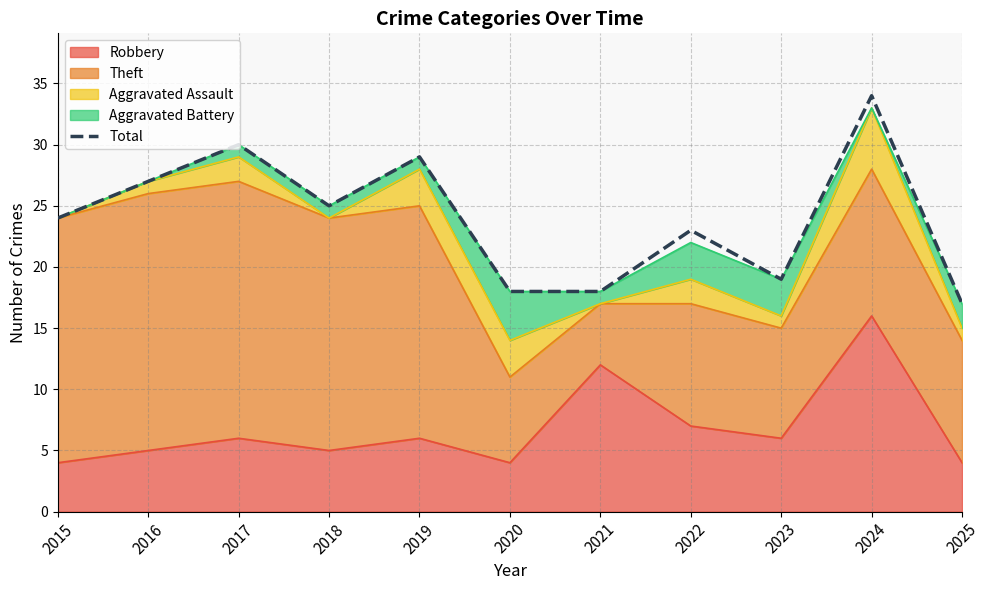

What is the value of the 8th point from the left?

23